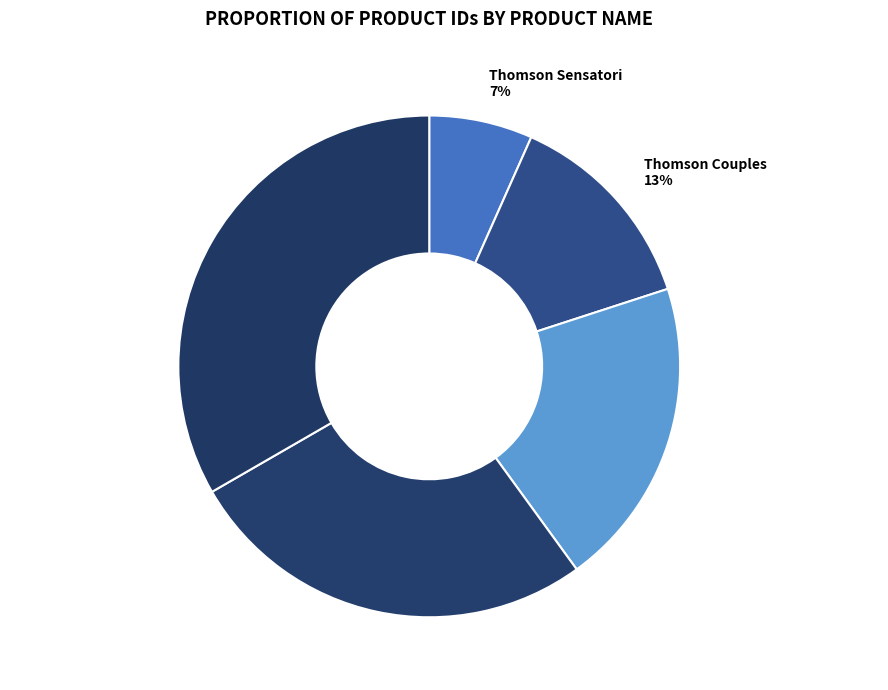

Rank the categories by value from highest to lowest.

Thomson Family Resorts, First Choice Holiday Village, First Choice Splash World, Thomson Couples, Thomson Sensatori